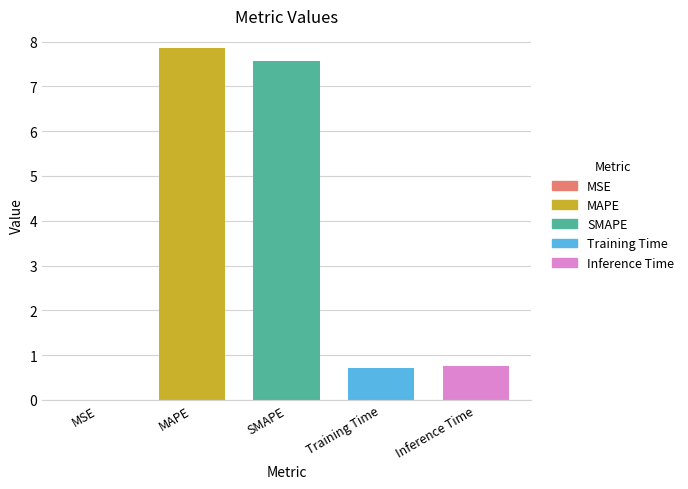

What is the change in value from SMAPE to Training Time?

-6.9